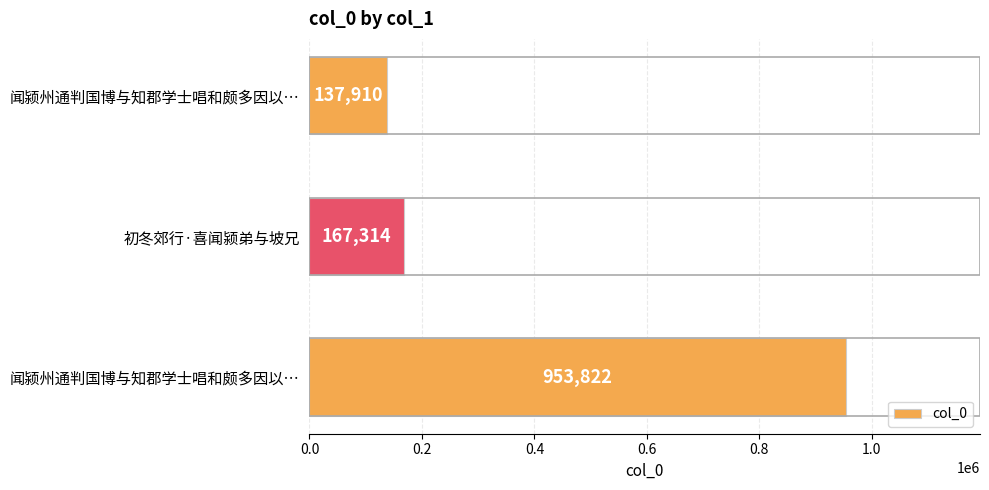

What is the sum of all values?

1259046